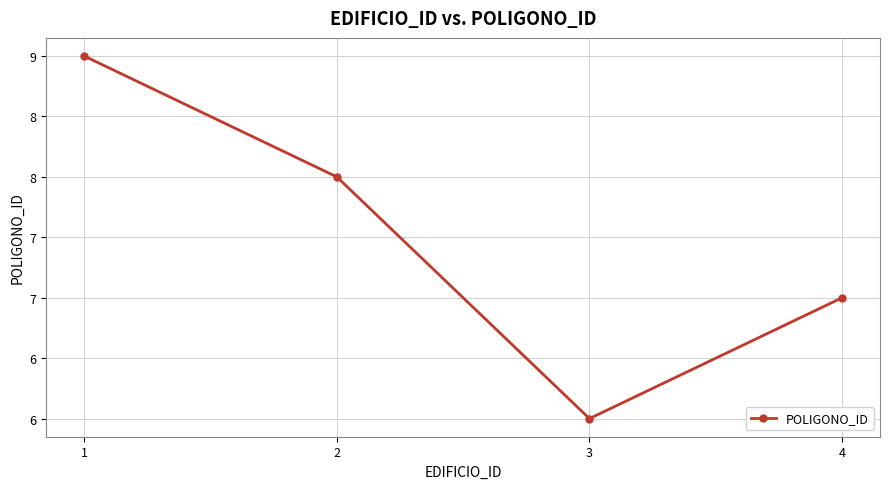

What is the difference between the maximum and minimum values?

3